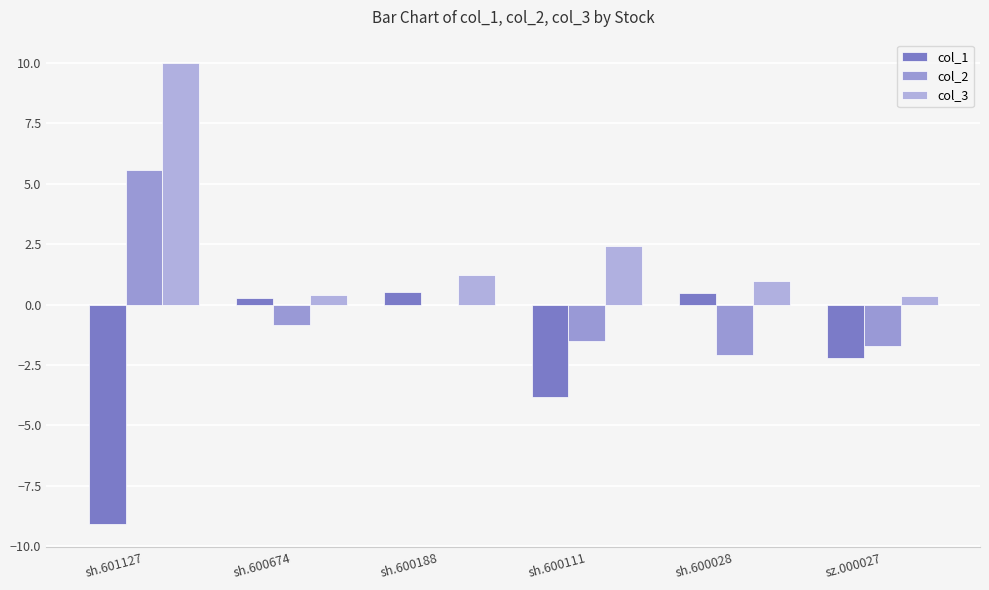

Where does the col_3 series first go above 1?

sh.601127